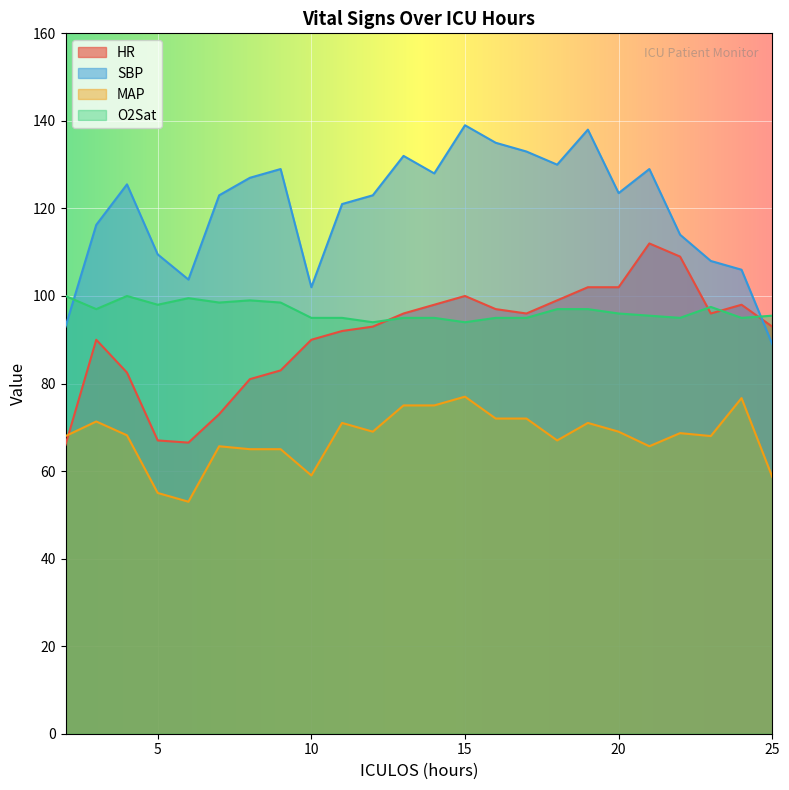

Reading left to right, what are all the values shown in this chart?

HR: 66.0	90.0	82.5	67.0	66.5	73.0	81.0	83.0	90.0	92.0	93.0	96.0	98.0	100.0	97.0	96.0	99.0	102.0	102.0	112.0	109.0	96.0	98.0	93.0
SBP: 93.0	116.2	125.5	109.5	103.8	123.0	127.0	129.0	102.0	121.0	123.0	132.0	128.0	139.0	135.0	133.0	130.0	138.0	123.5	129.0	114.0	108.0	106.0	89.0
MAP: 68.0	71.3	68.2	55.0	53.0	65.7	65.0	65.0	59.0	71.0	69.0	75.0	75.0	77.0	72.0	72.0	67.0	71.0	69.0	65.7	68.7	68.0	76.7	58.7
O2Sat: 100.0	97.0	100.0	98.0	99.5	98.5	99.0	98.5	95.0	95.0	94.0	95.0	95.0	94.0	95.0	95.0	97.0	97.0	96.0	95.5	95.0	97.5	95.0	95.5